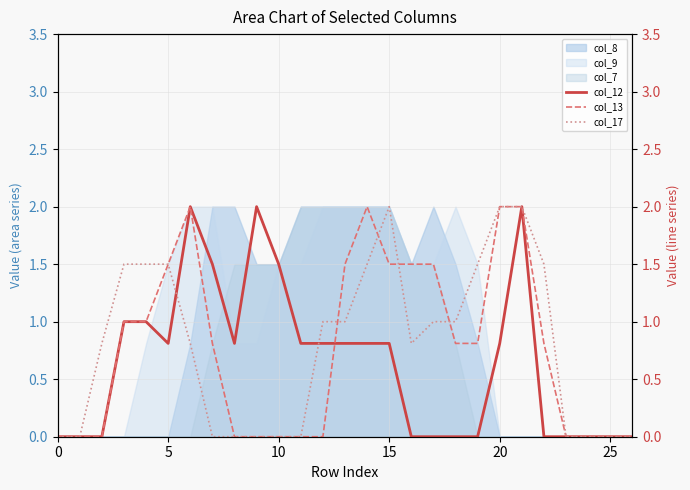

Rank the series by their maximum value, from lowest to highest.

col_12, col_13, col_17